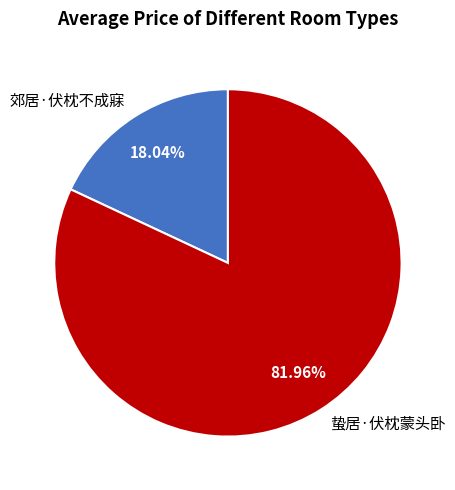

Does any single category account for the majority?

Yes